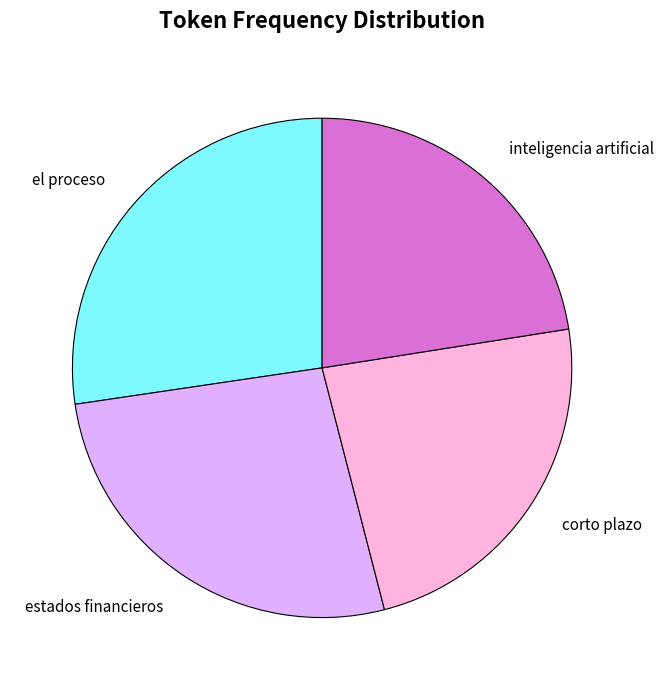

What is the ratio of the value at estados financieros to the value at corto plazo?

1.1